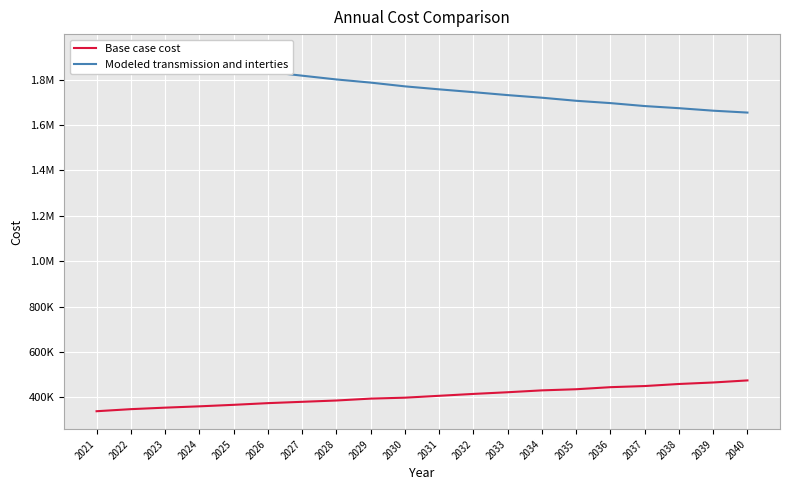

At how many categories does at least one series exceed 359646?

20